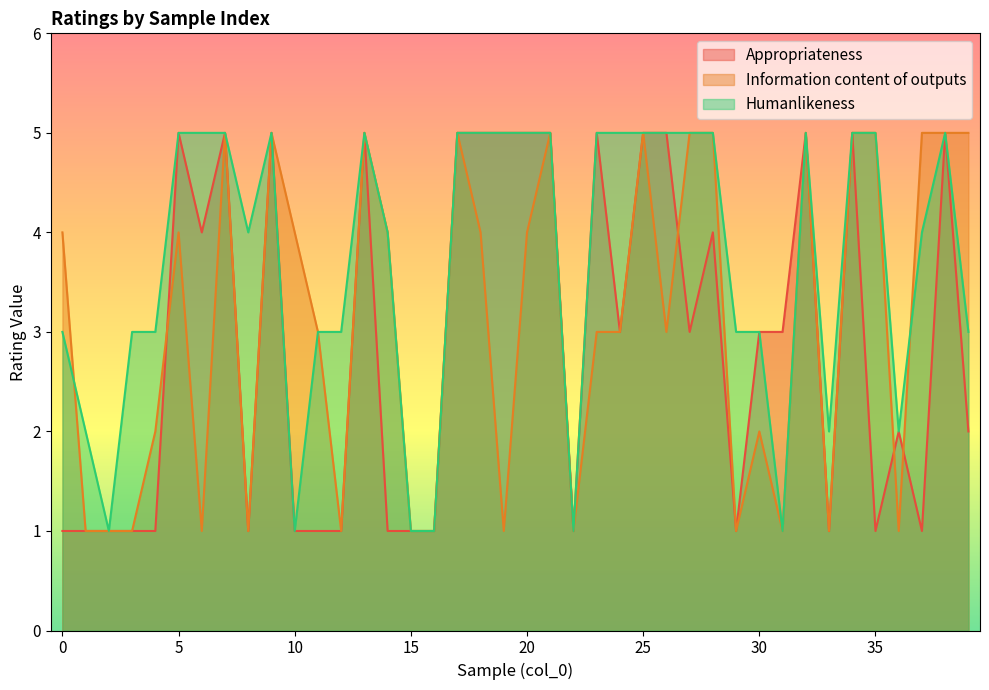

Rank the series by their average value, from lowest to highest.

Appropriateness, Information content of outputs, Humanlikeness